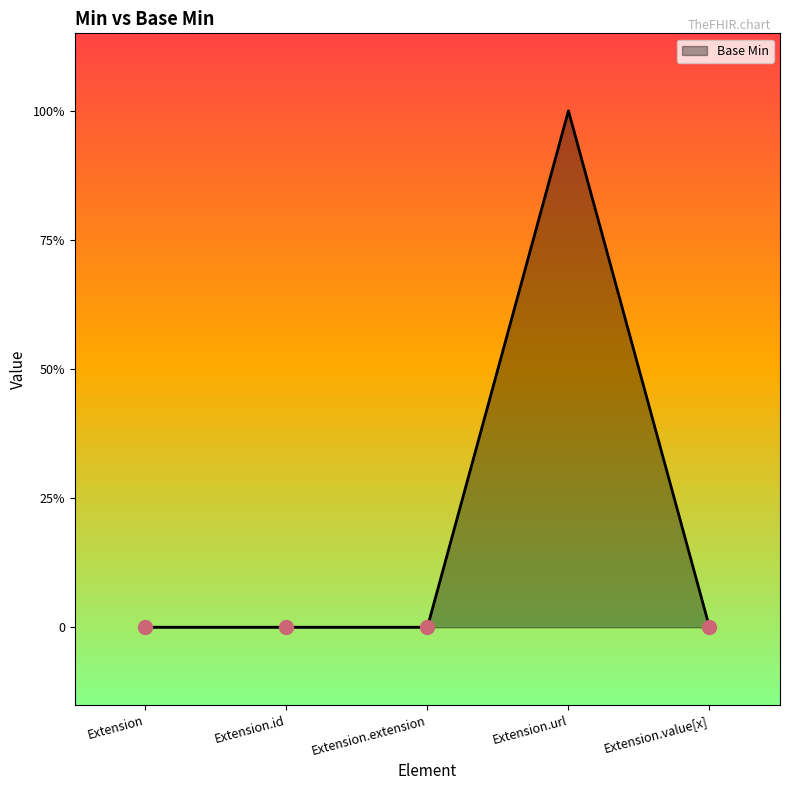

Between Extension.extension and Extension.id, which is larger?

Extension.extension